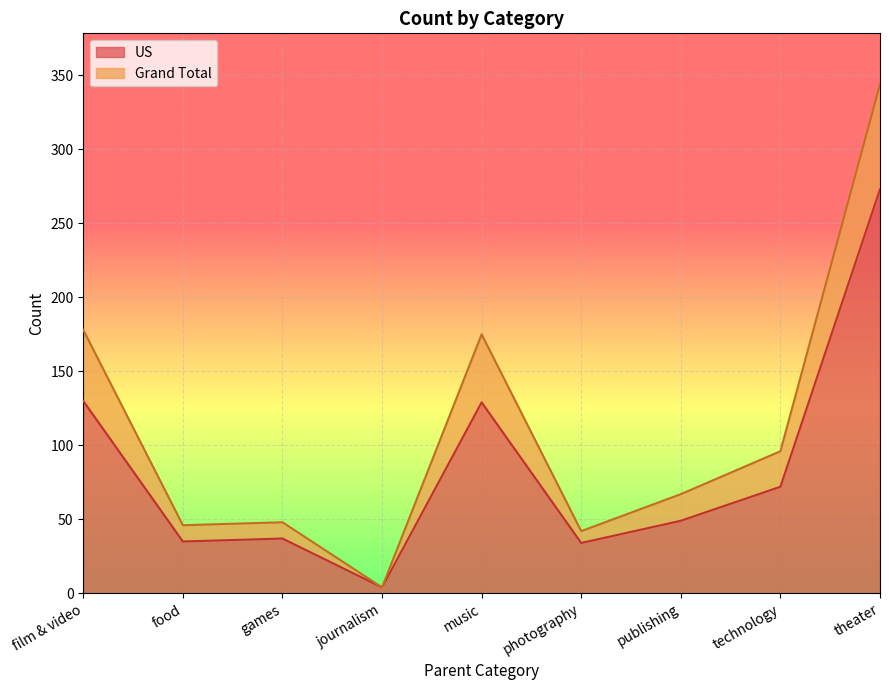

Which category has the lowest value across all series?

journalism